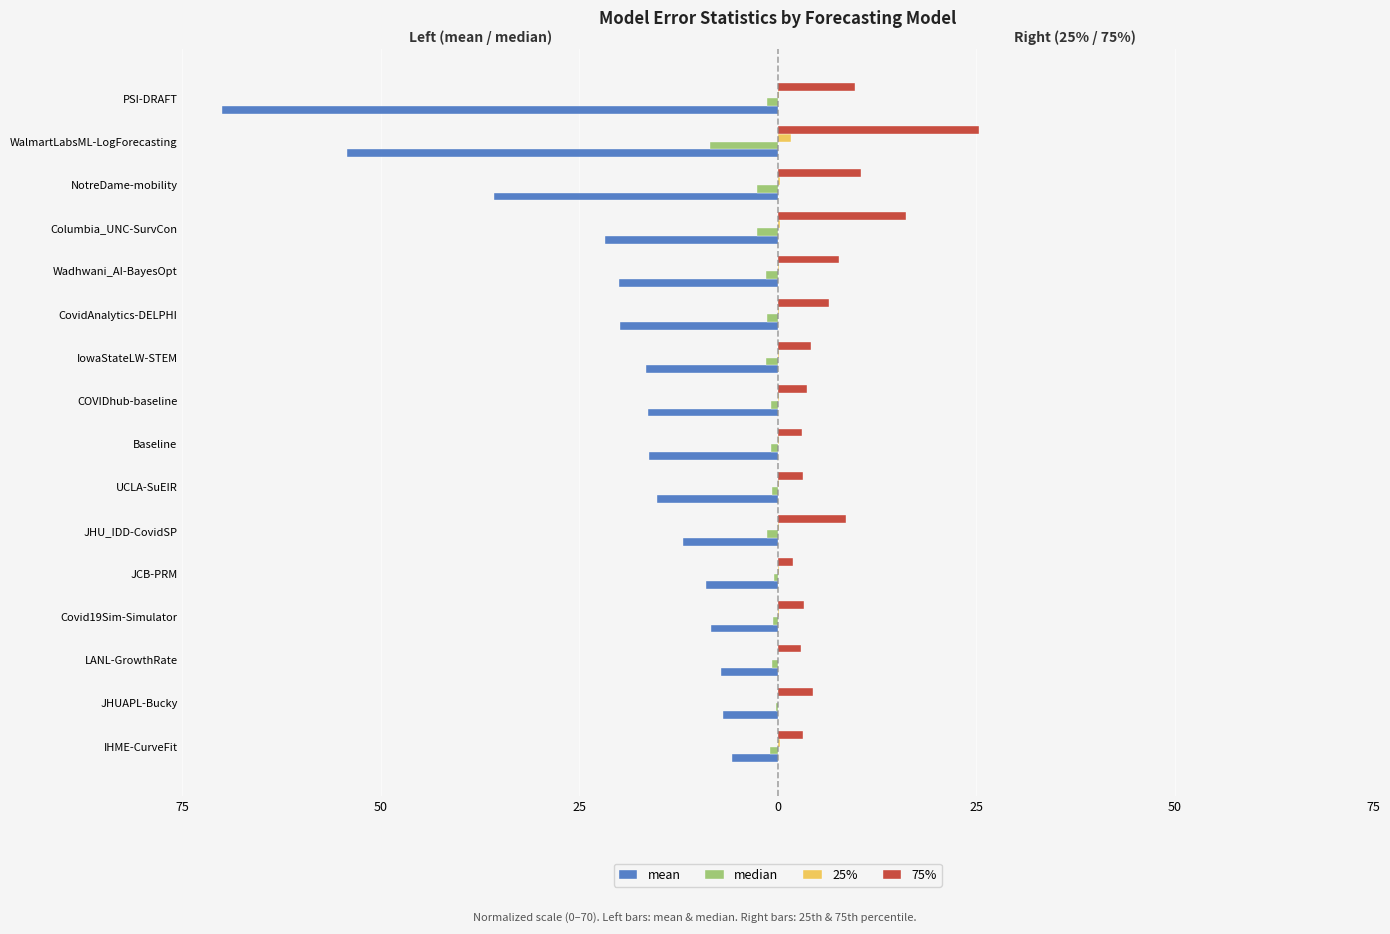

What is the difference between the maximum and minimum values in the median series?

8.2